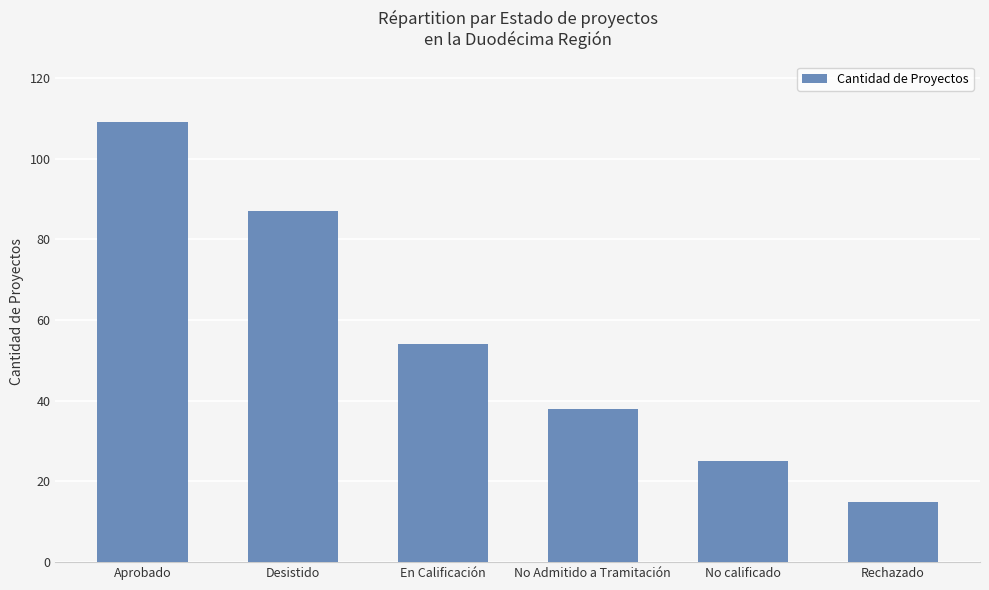

The chart shows a value of 38 at No Admitido a Tramitación. True or false?

True